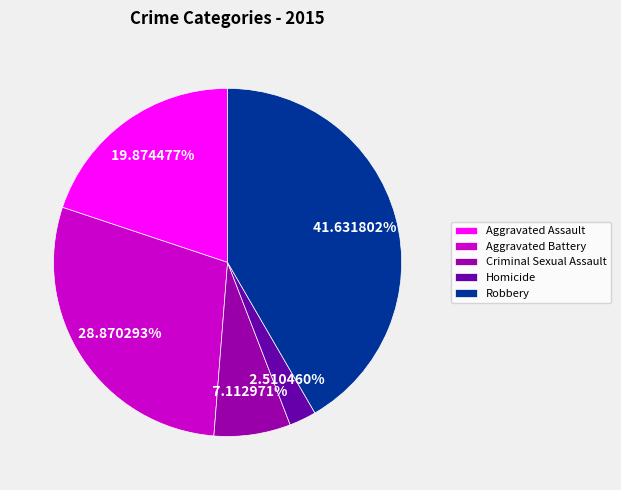

Is it true that Homicide is 3% of the pie?

True